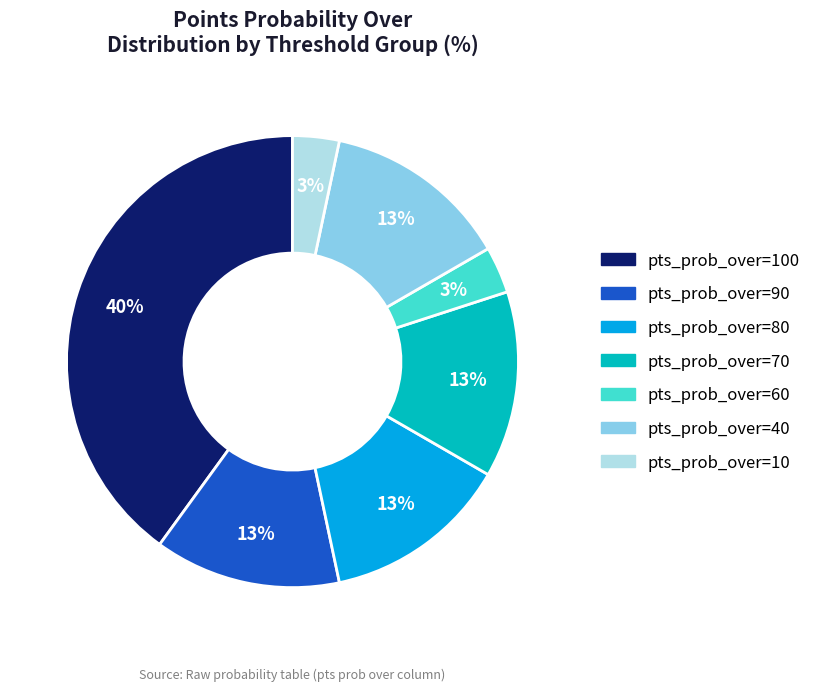

Do pts_prob_over=10 and pts_prob_over=90 together represent more than half of the pie?

No